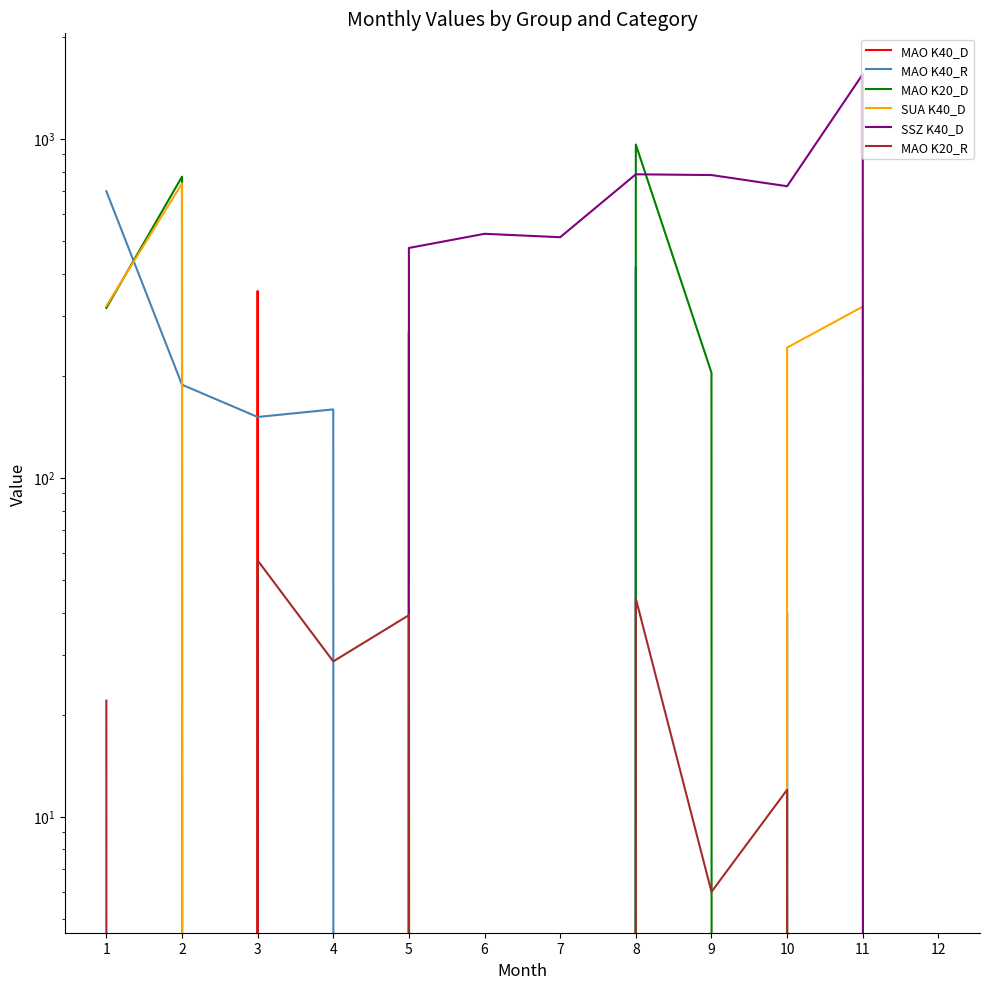

List the labels in order of MAO K20_D value, smallest first.

3, 4, 6, 7, 10, 11, 12, 9, 5, 1, 2, 8